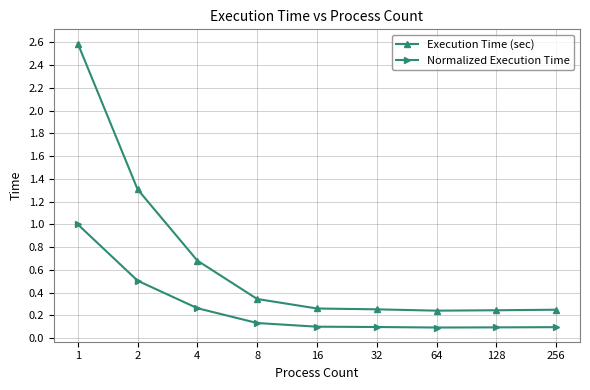

What is the maximum value for Execution Time (sec)?

2.6